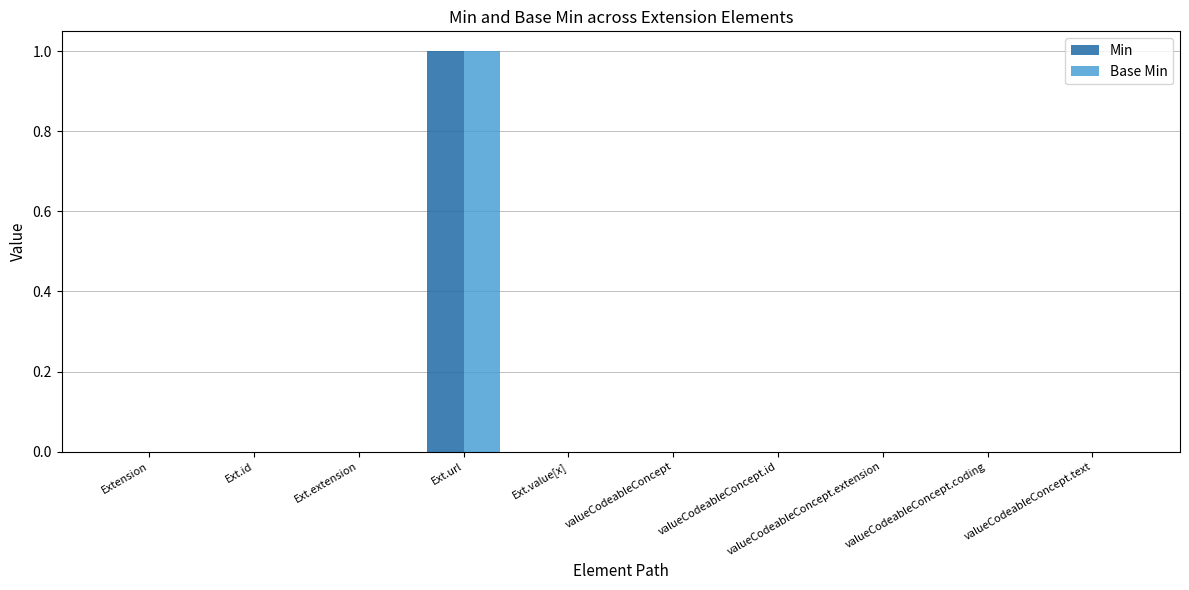

Are the bars grouped side by side (vs. stacked)?

Yes